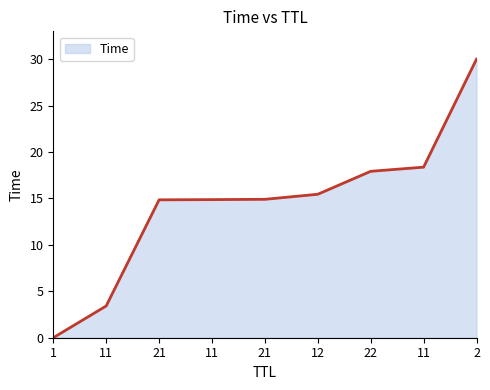

The value at 11 is 1.2. True or false?

False